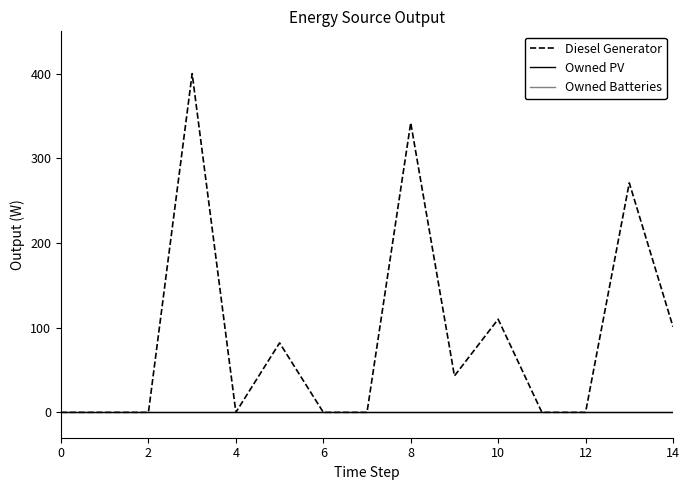

What is the difference between the maximum and second lowest values in the Diesel Generator series?

400